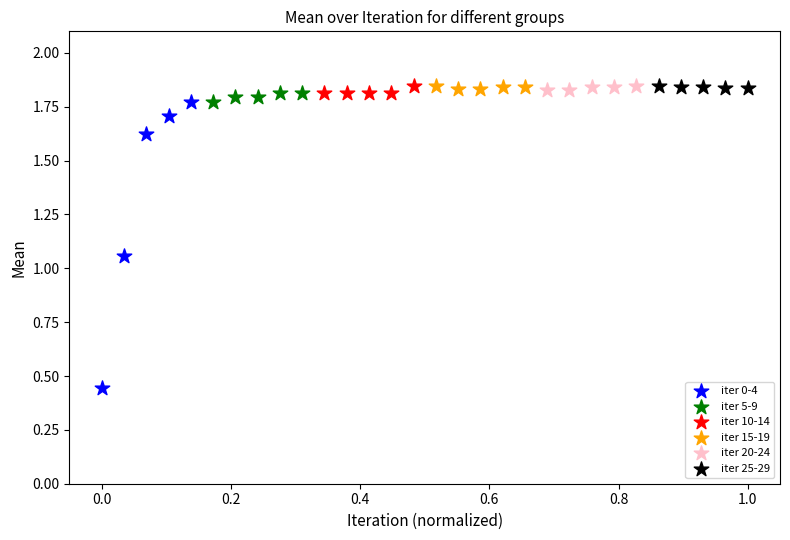

Which series has the largest Y range (max minus min)?

iter 0-4